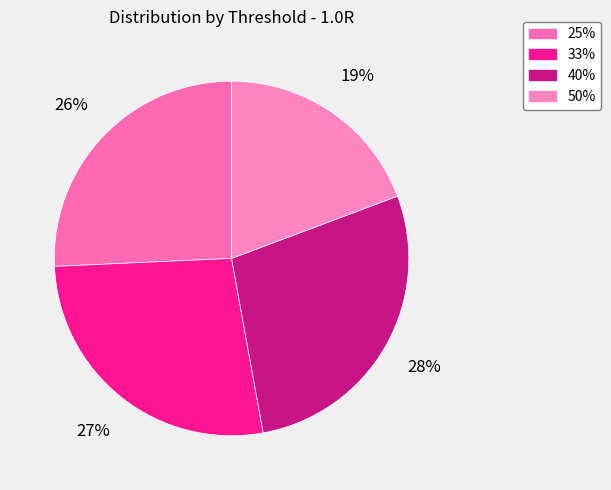

To the nearest percent, what is the difference between the largest and smallest slice percentages?

9%